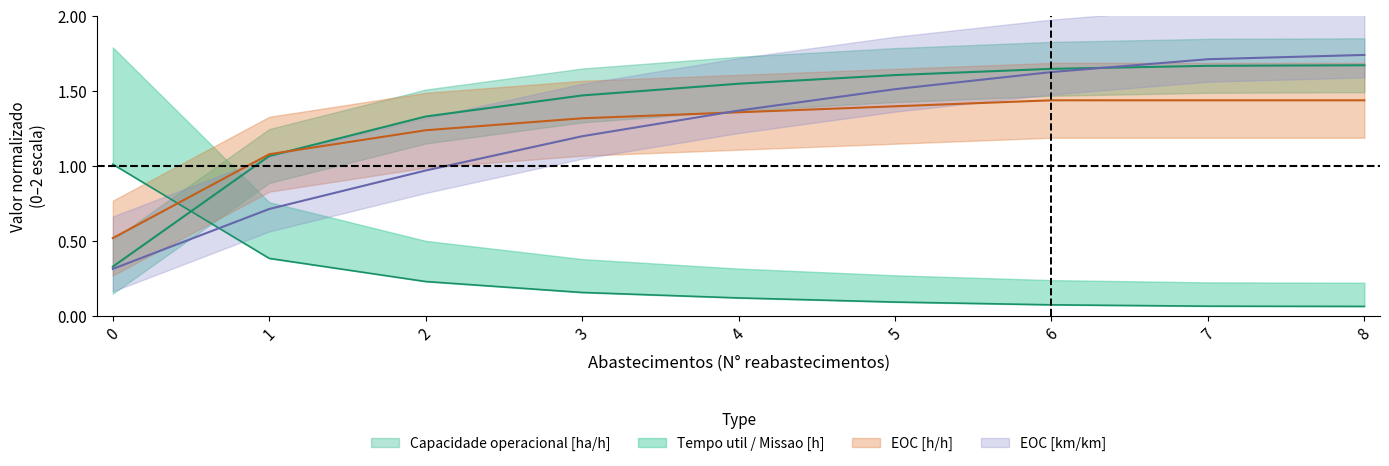

True or false: EOC [km/km] and Capacidade operacional [ha/h] intersect in this chart.

True